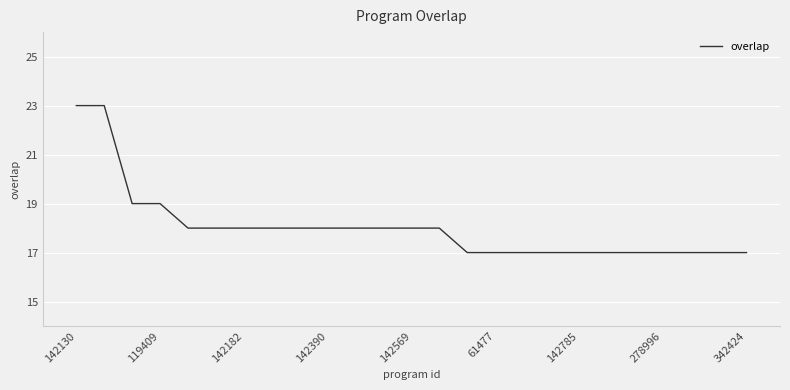

What is the minimum value shown in the chart?

17